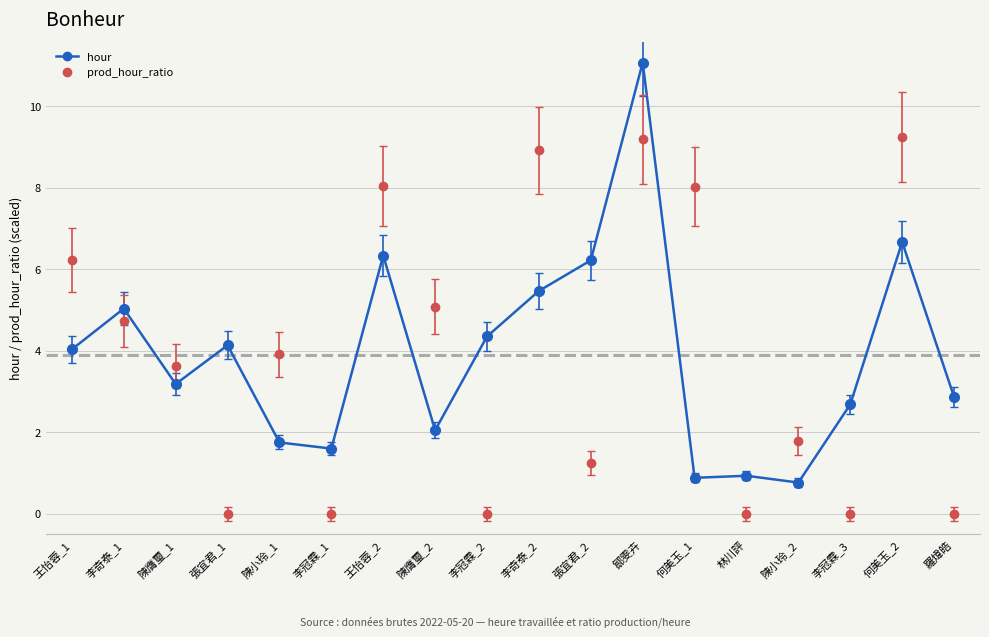

What is the difference between the highest and lowest values at 李冠霖_1?

1.6